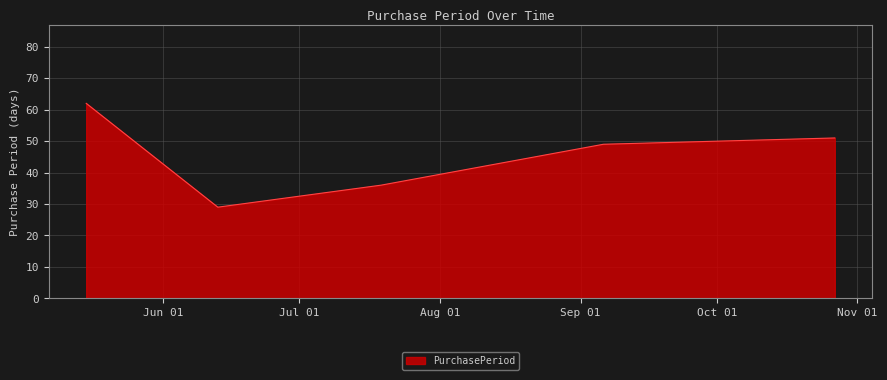

What is the maximum value shown in the chart?

62